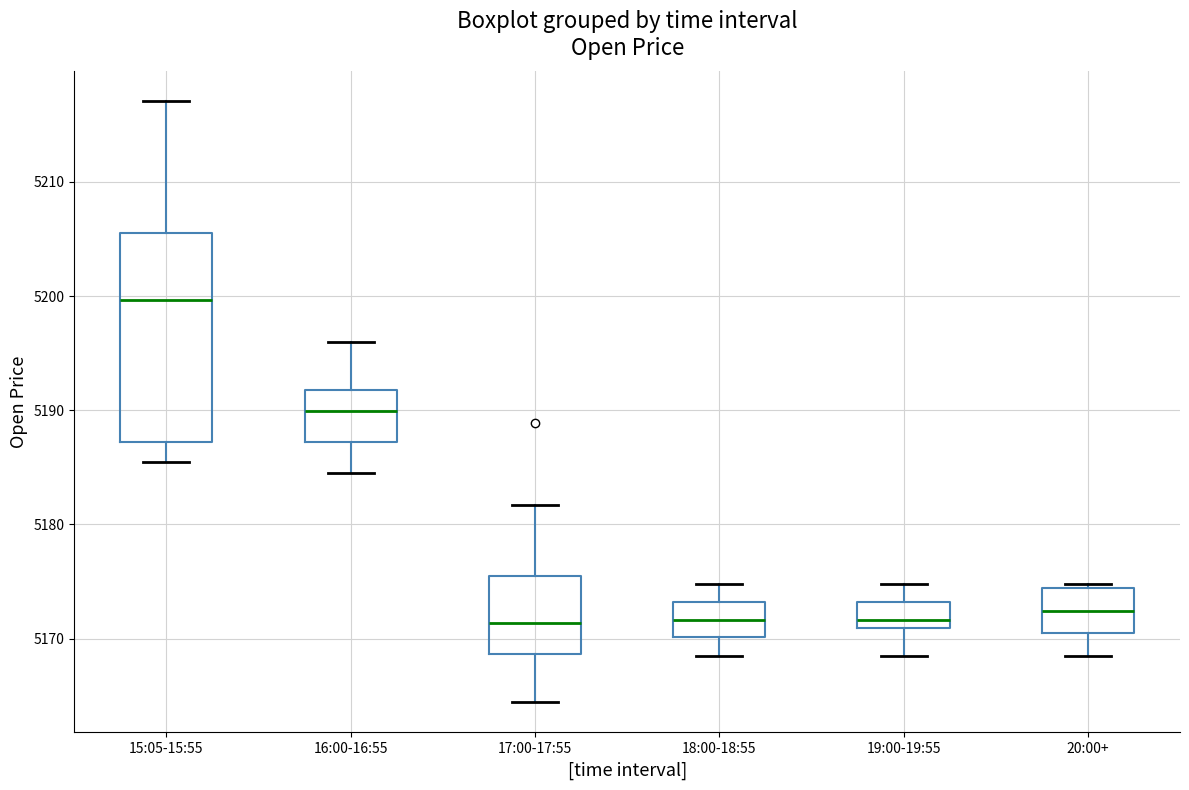

Which box is the tallest, from its lower edge to its upper edge?

15:05-15:55